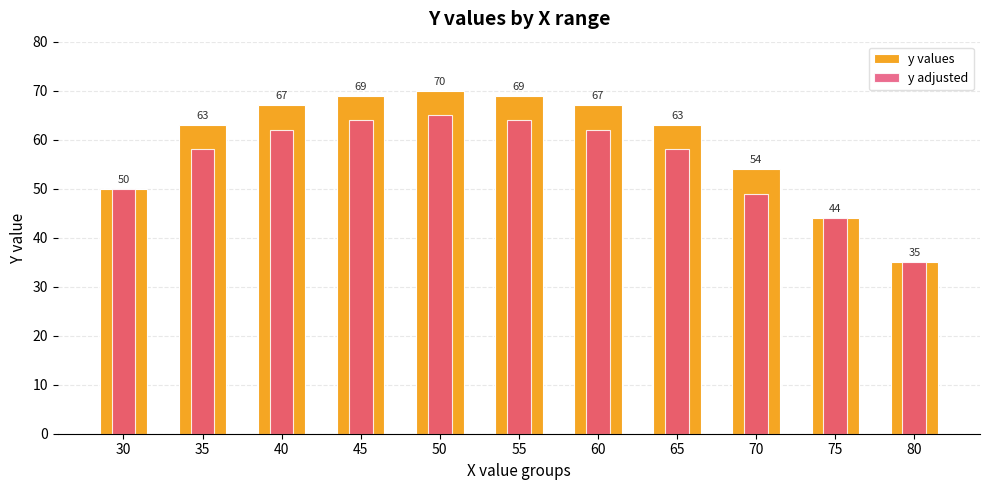

Is it true that y adjusted equals 80 at 70?

False